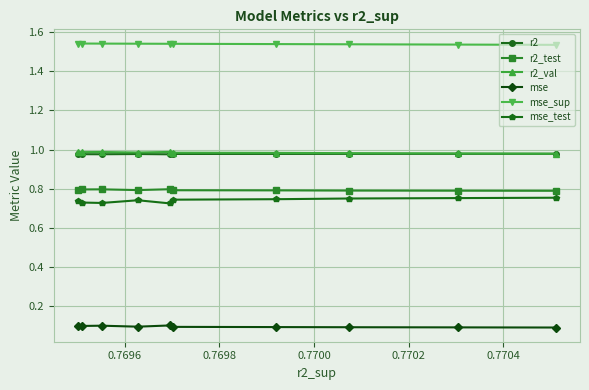

What is the lowest value of the mse series?

0.1